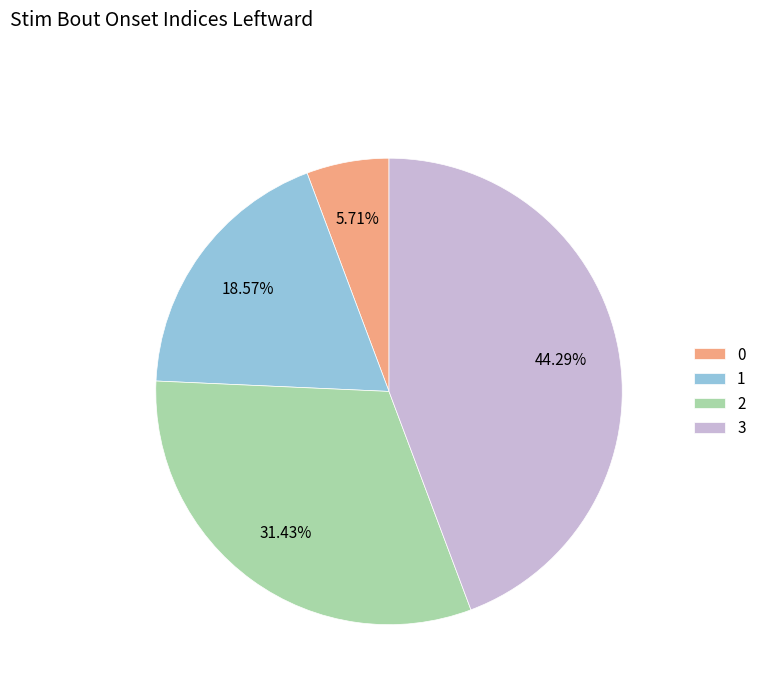

Which has a higher value, 0 or 2?

2